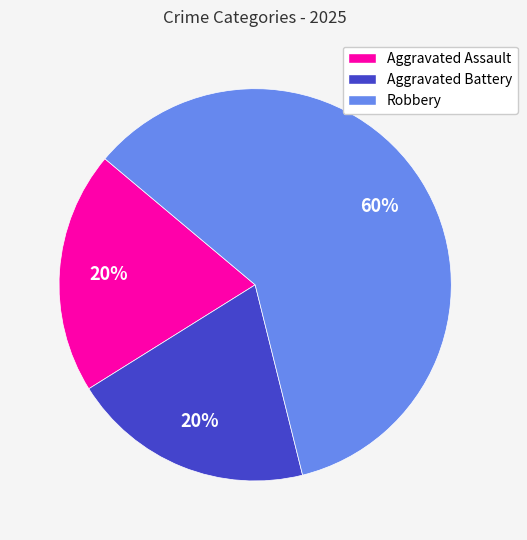

What percentage is the Aggravated Battery slice, to the nearest percent?

20%